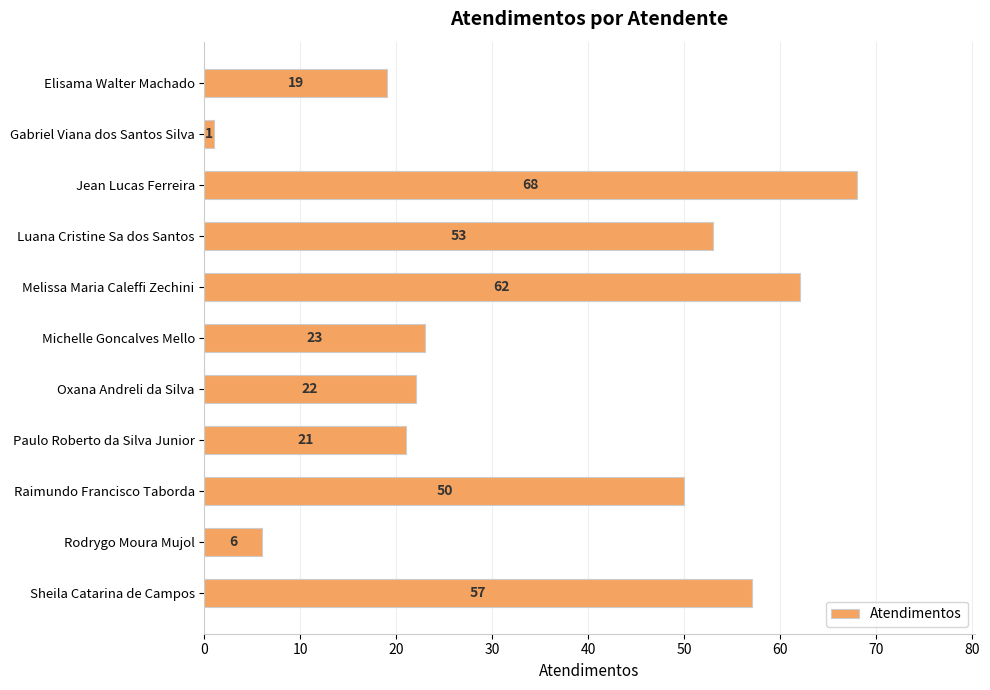

What is the change in value from Paulo Roberto da Silva Junior to Rodrygo Moura Mujol?

-15